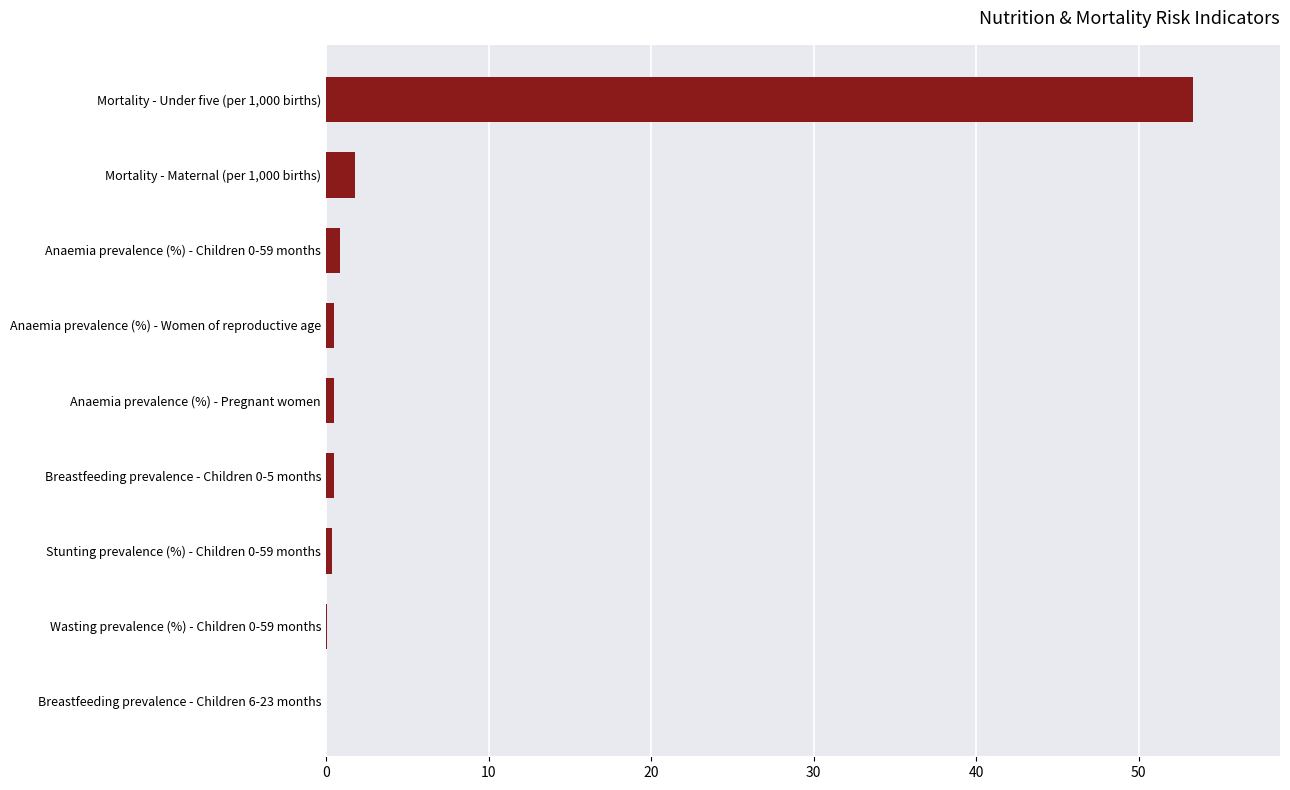

What is the average value?

6.4